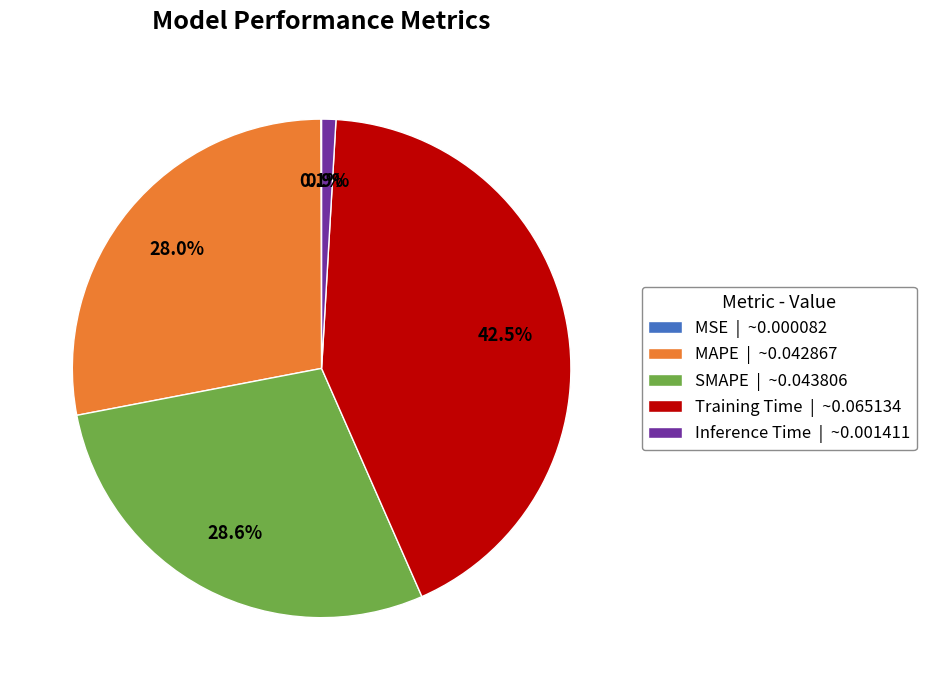

Does Inference Time | ~0.001411 represent more than half of the total?

No